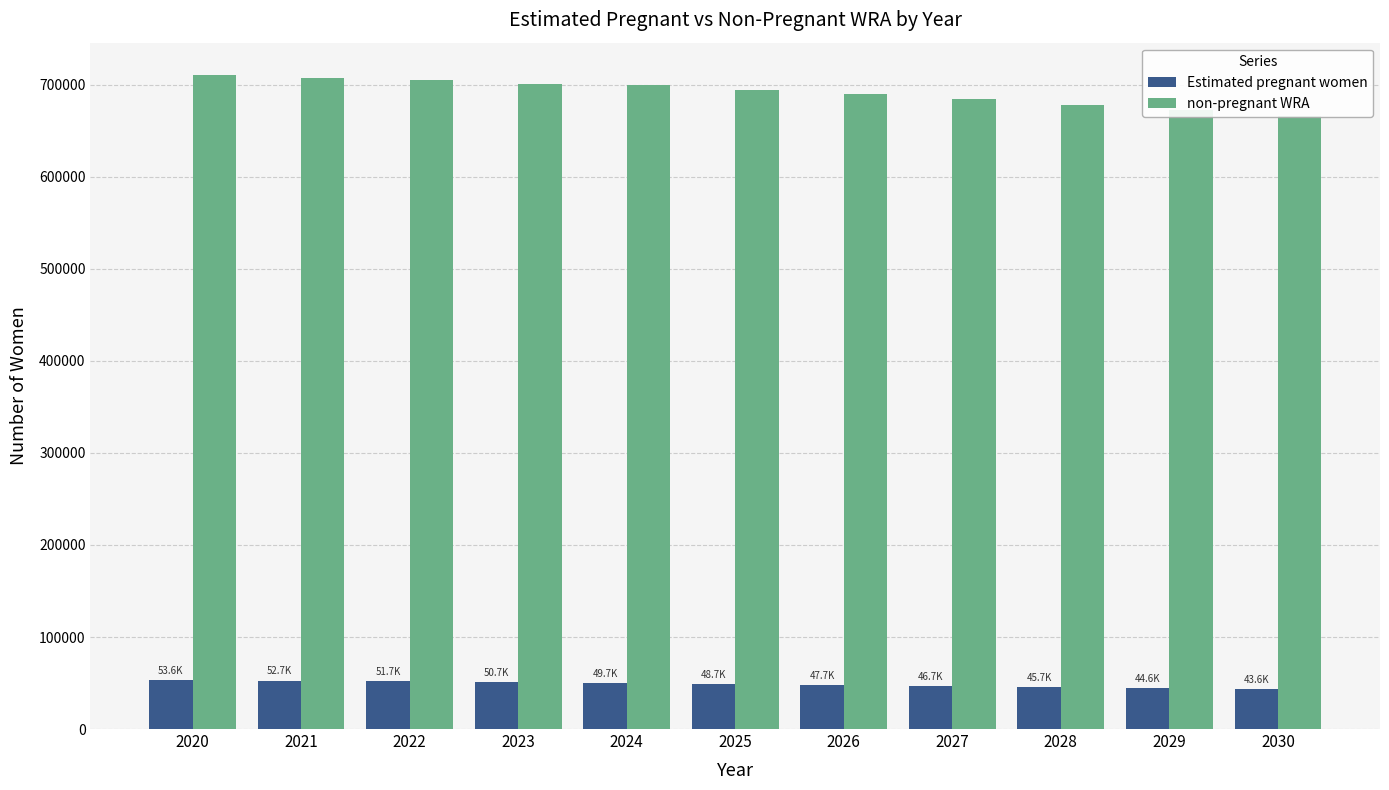

Which category has the lowest value in the non-pregnant WRA series?

2030